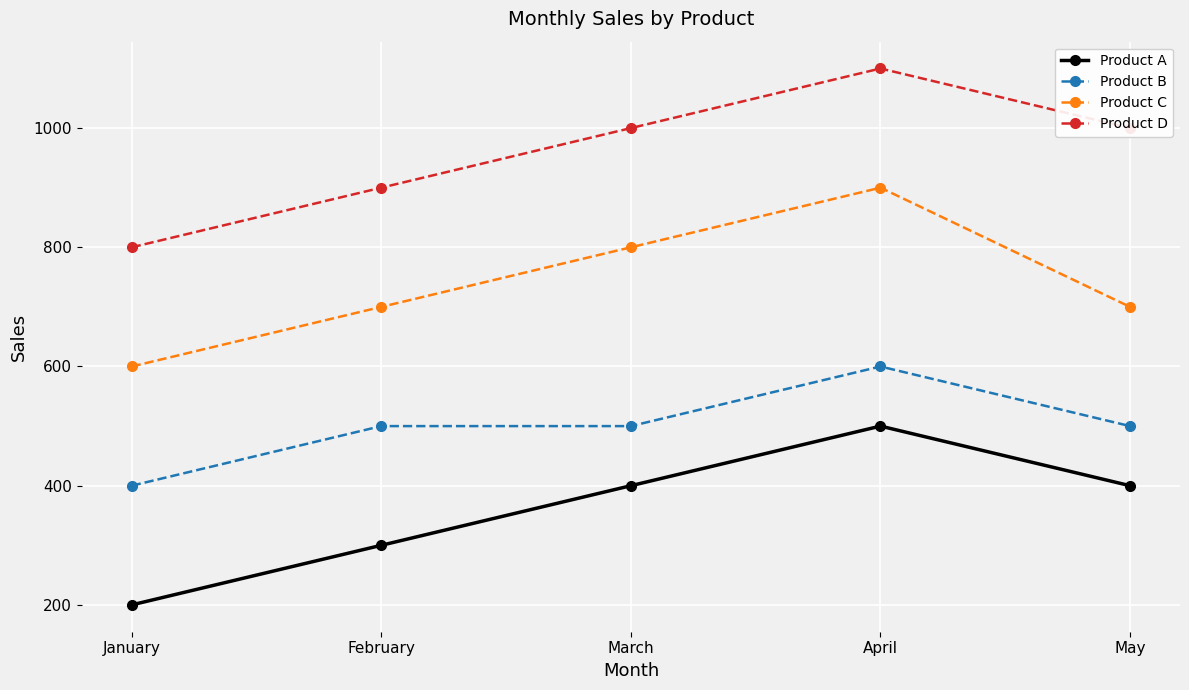

Rank the series by their maximum value, from highest to lowest.

Product D, Product C, Product B, Product A